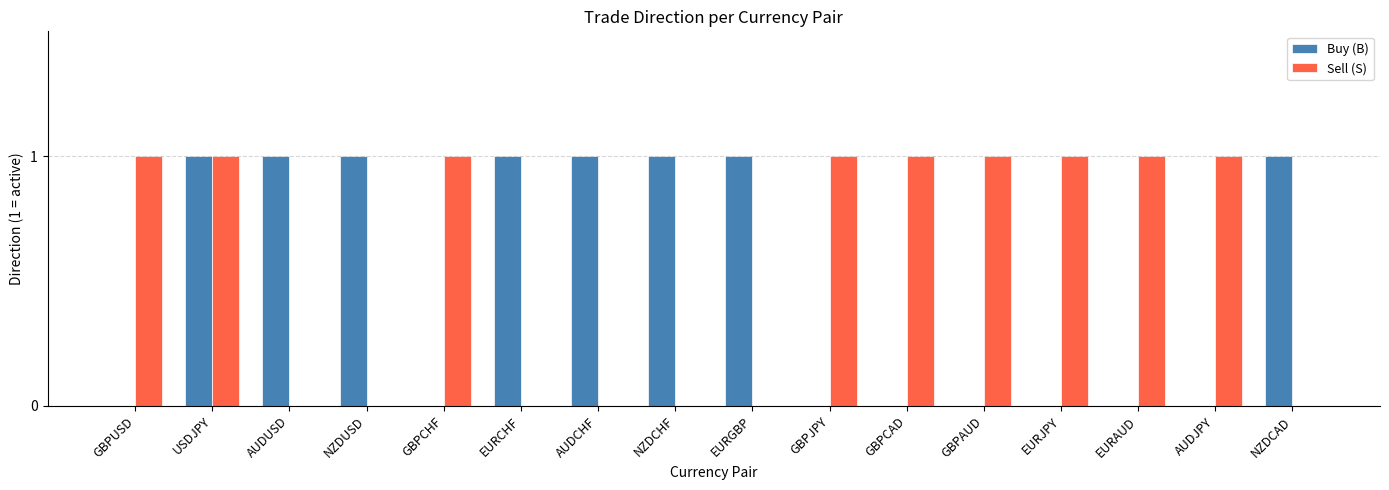

At which category is the sum across all series the highest?

USDJPY